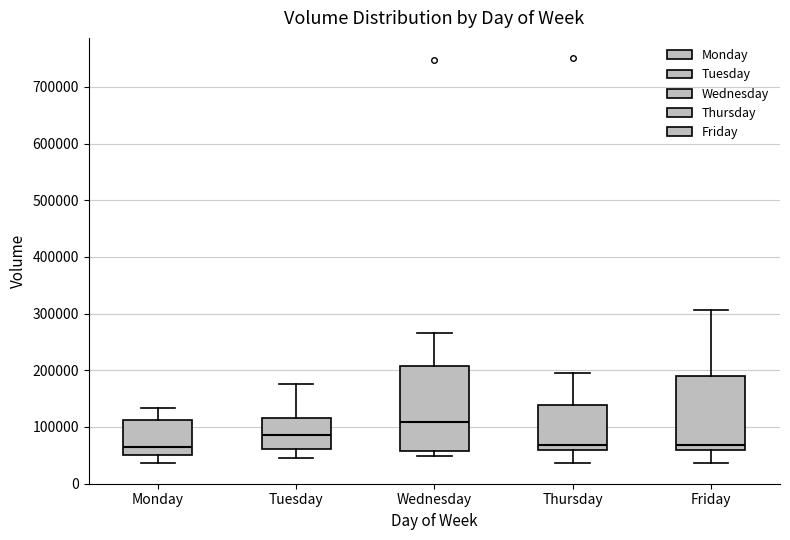

Reading left to right, read every box against the y-axis: the position of its median line, the range the box covers, and the ends of its whiskers. The values are not printed on the chart, so give them approximately, as read against the axis.

Monday: median 60000, box 50000 to 110000, whiskers 40000 to 130000
Tuesday: median 90000, box 60000 to 120000, whiskers 50000 to 180000
Wednesday: median 110000, box 60000 to 210000, whiskers 50000 to 270000
Thursday: median 70000, box 60000 to 140000, whiskers 40000 to 200000
Friday: median 70000, box 60000 to 190000, whiskers 40000 to 310000